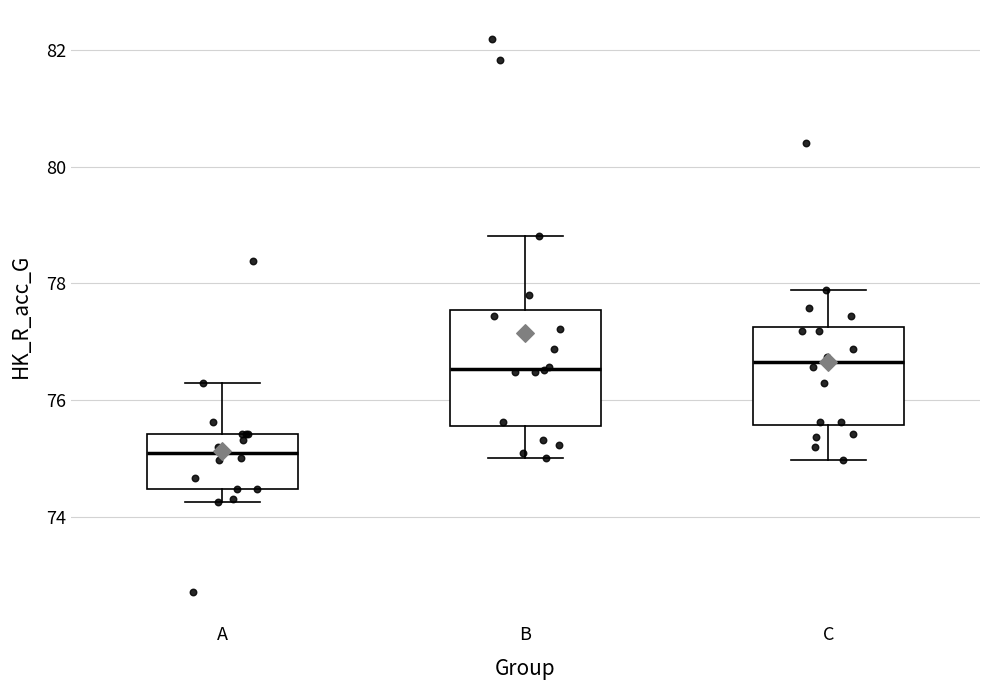

Which box's median line is the lowest?

A